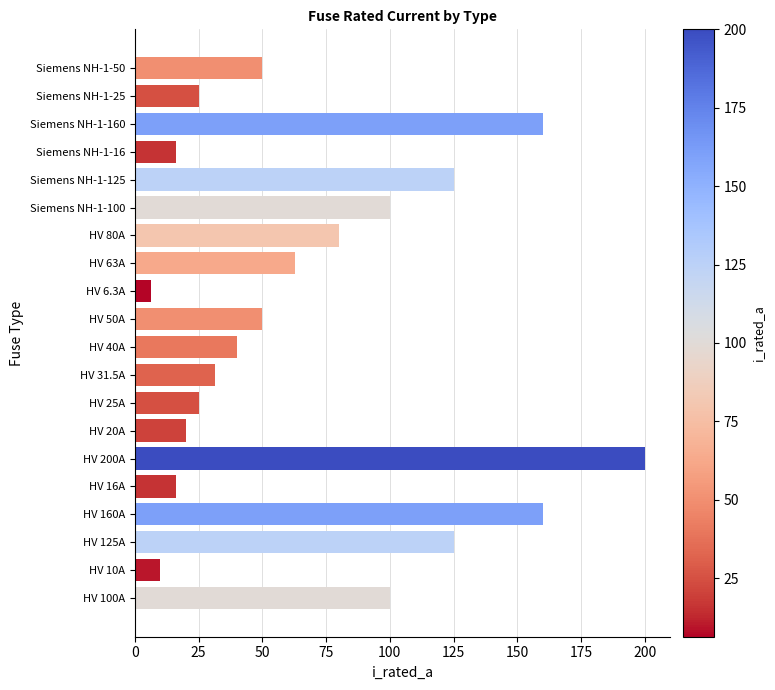

Is it true that the value at Siemens NH-1-16 is 7.1?

False